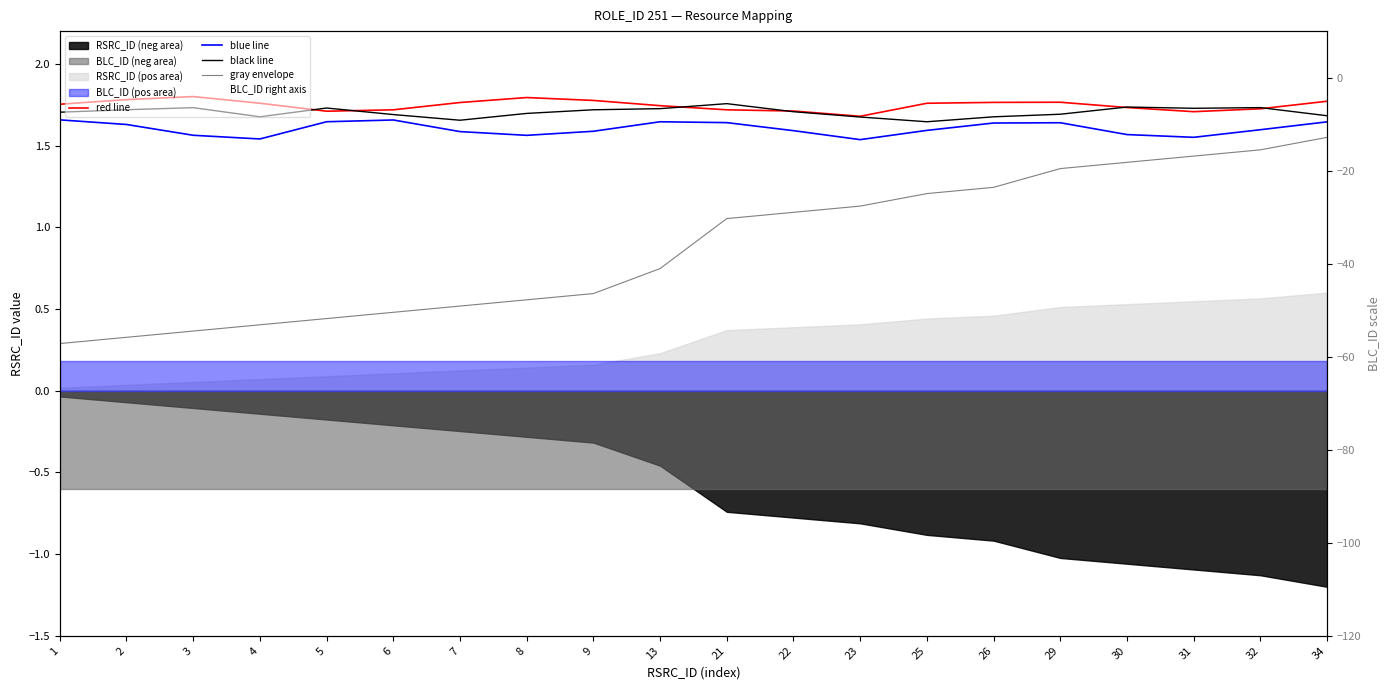

What is the maximum value shown in the chart?

1.8